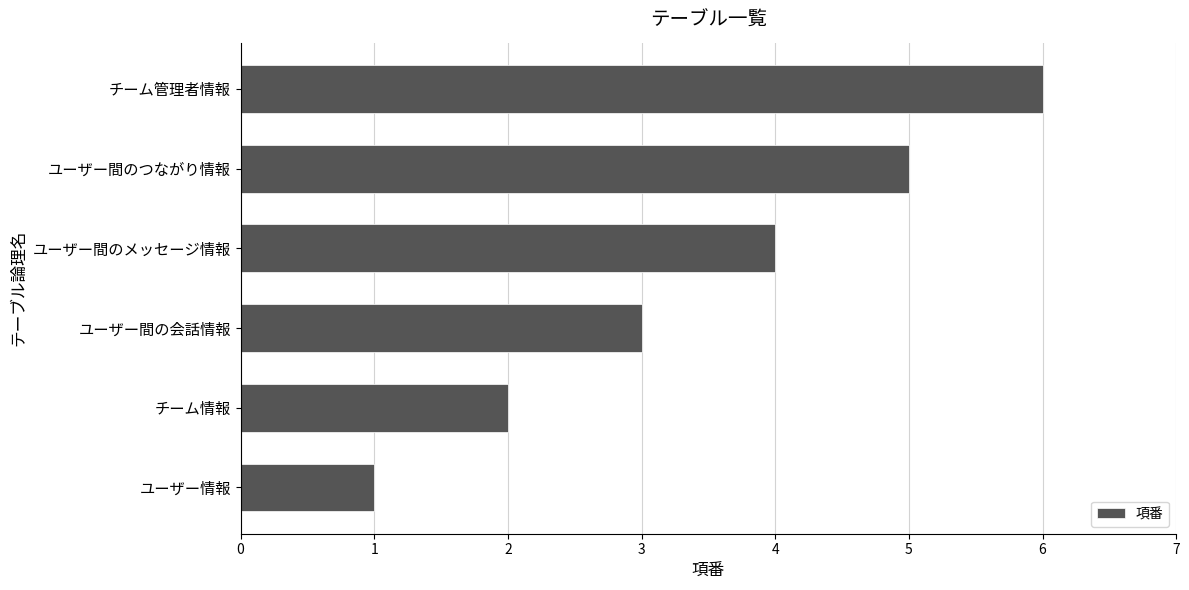

Read the value at ユーザー間のメッセージ情報.

4